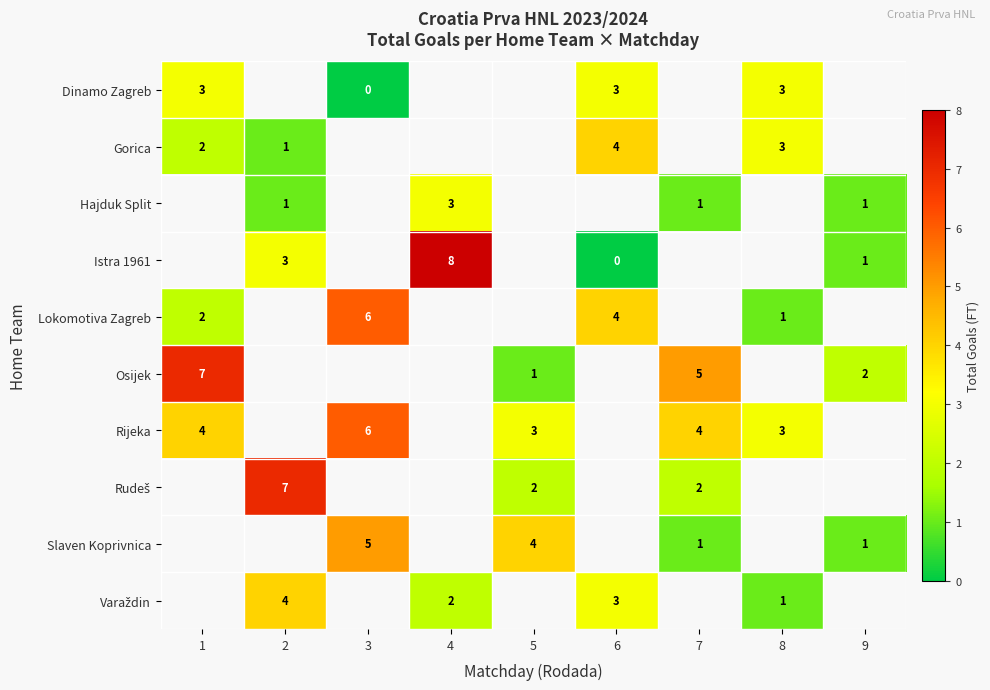

What is the sum of the Dinamo Zagreb values at 1 and 3?

3